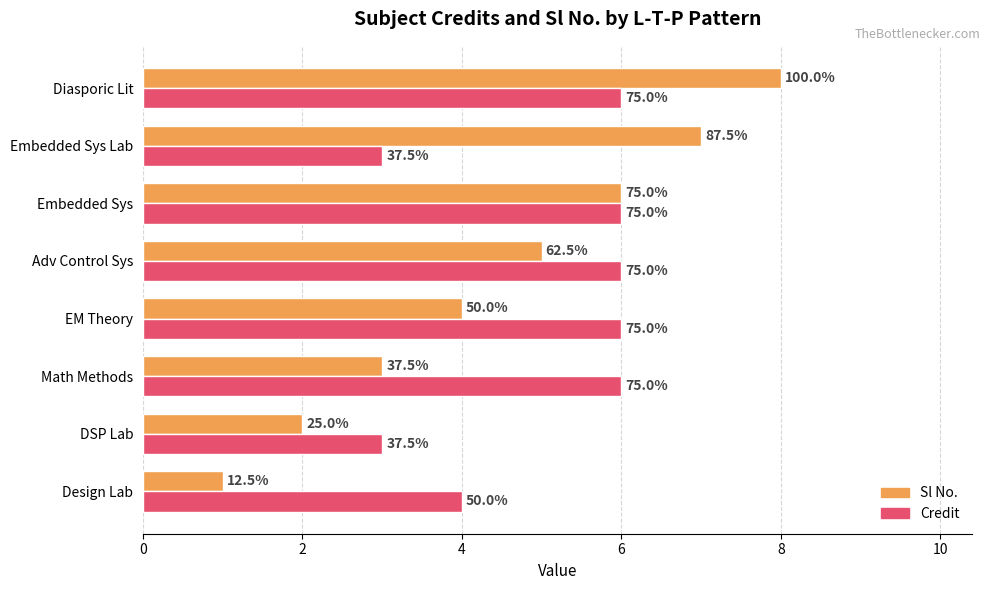

What are all the series names shown in the legend?

Sl No., Credit